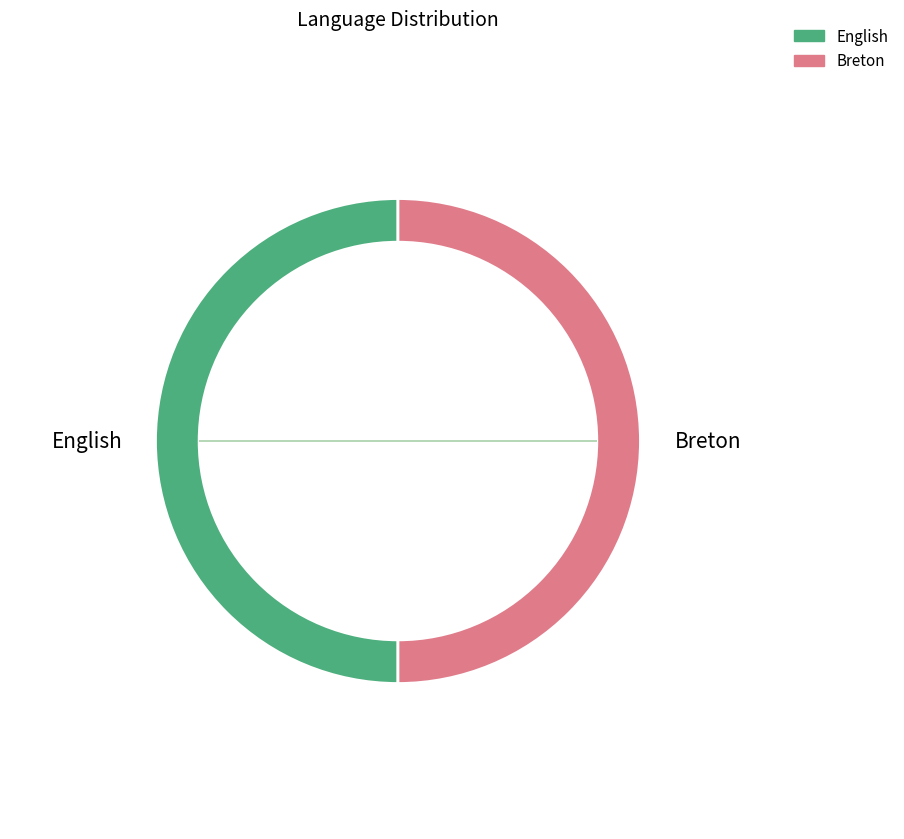

What is the largest slice in the pie chart?

Breton